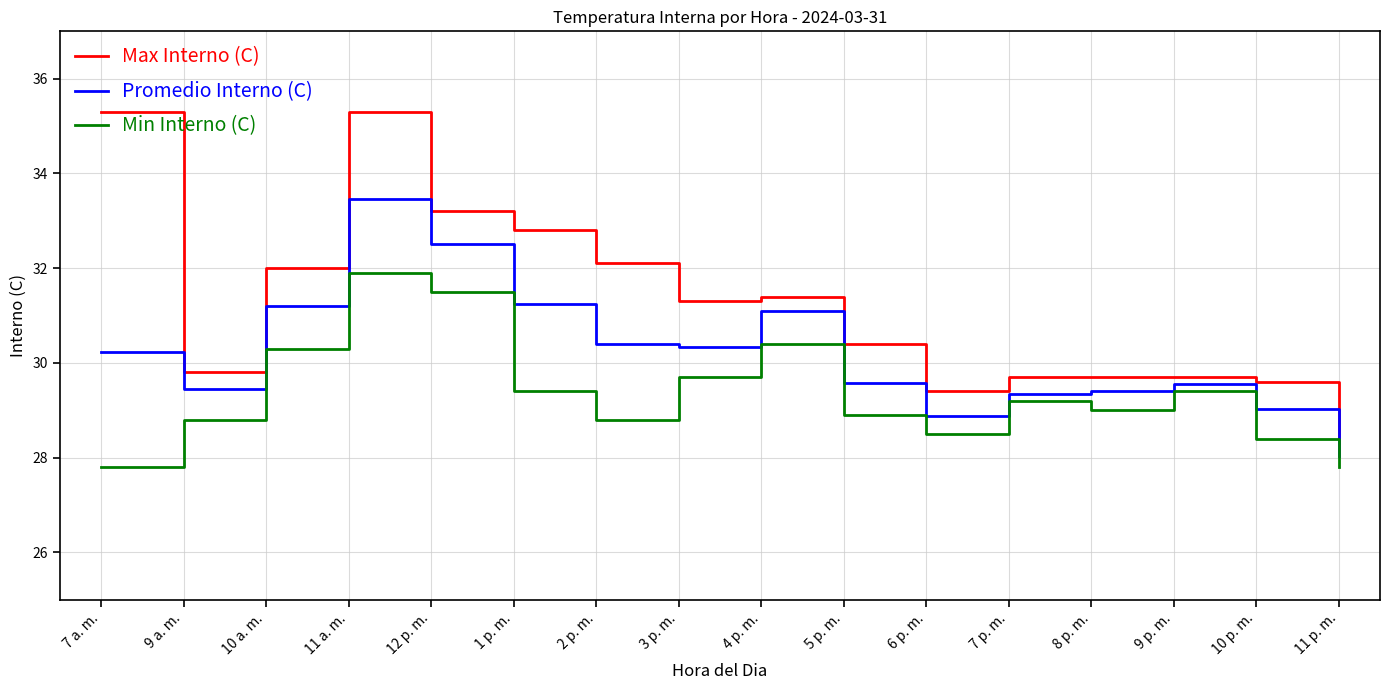

The value of Promedio Interno (C) at 2 p. m. is 30.4. True or false?

True